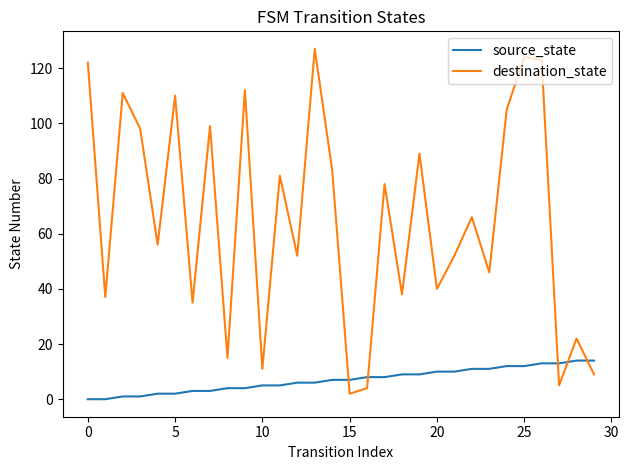

What is the difference between the maximum and minimum values in the destination_state series?

125